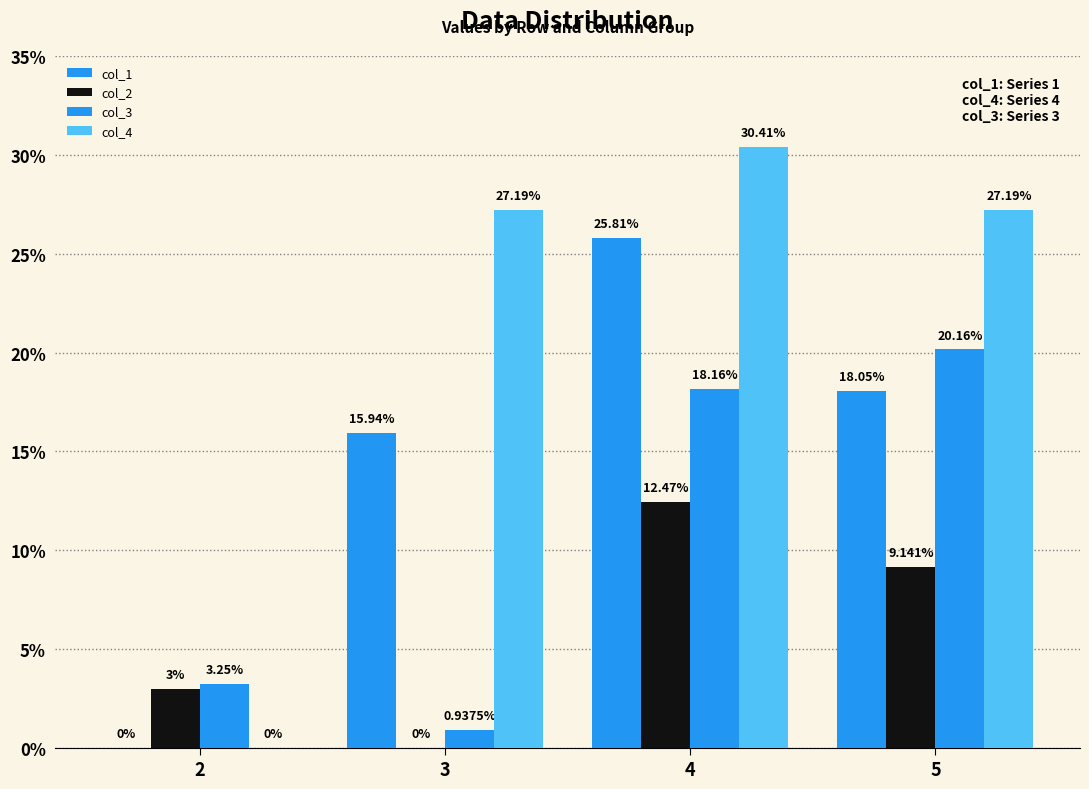

Are the bars grouped side by side (vs. stacked)?

Yes